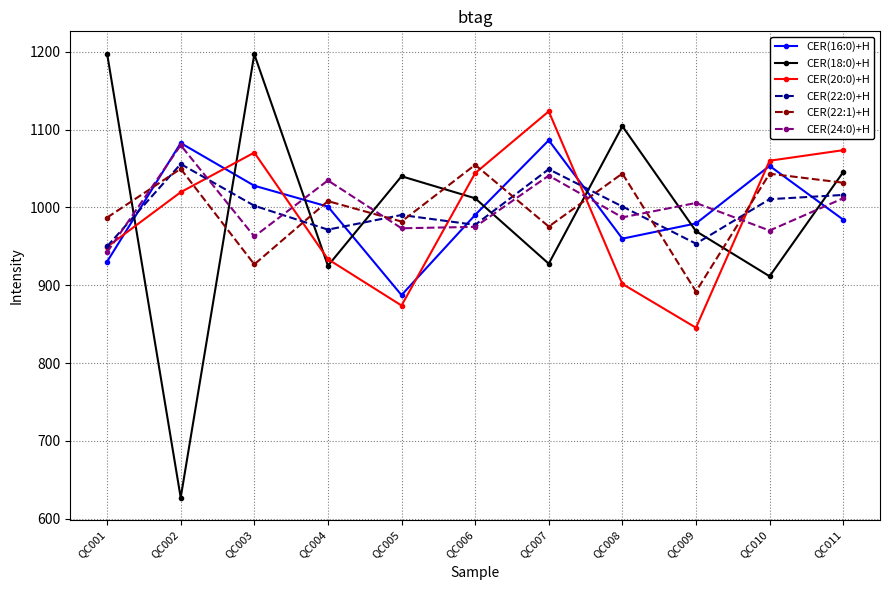

What is the sum of the CER(18:0)+H values at QC011 and QC001?

2243.2